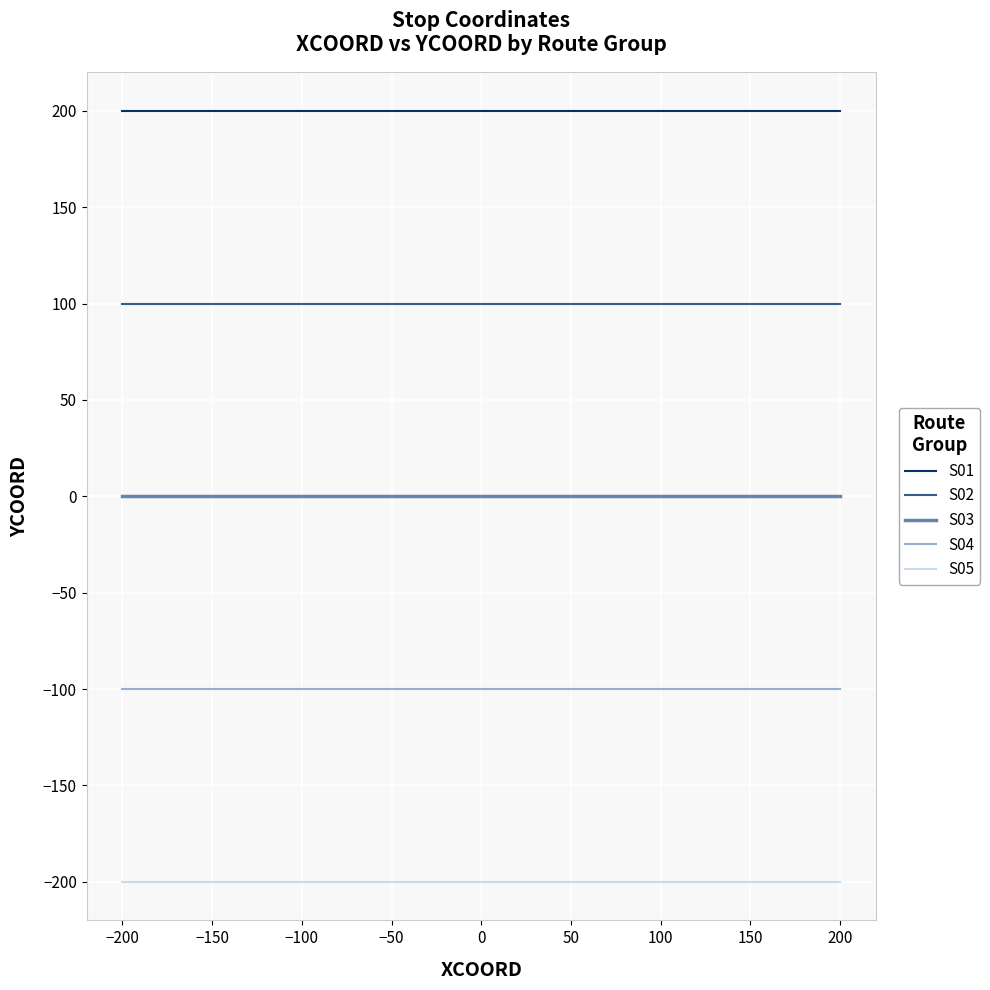

Which series has the largest total across all categories?

S01